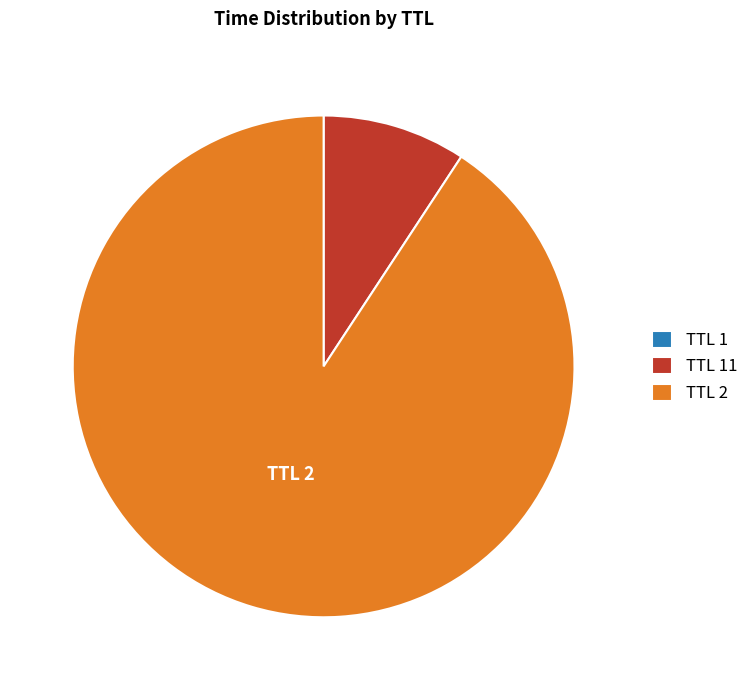

Does any single category account for the majority?

Yes